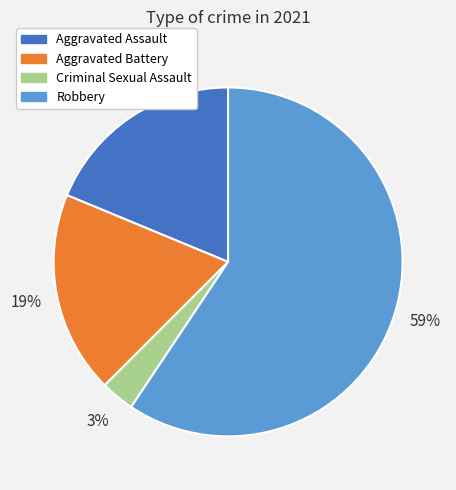

To the nearest percent, what is the difference between the largest and smallest slice percentages?

56%